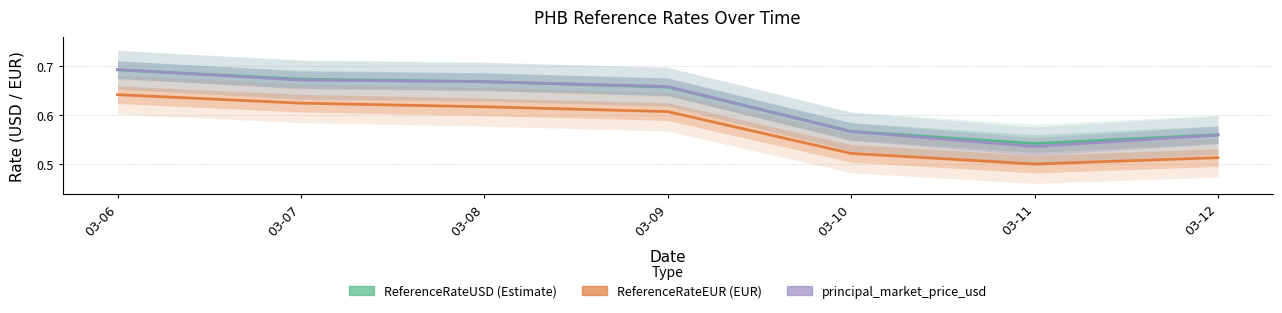

True or false: ReferenceRateUSD has more than 1 points higher than both neighbors.

False